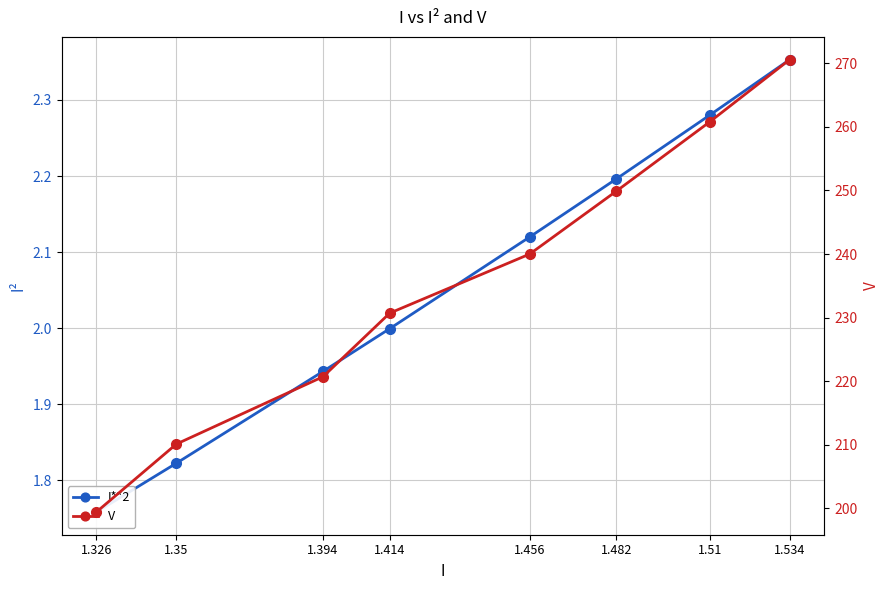

True or false: V and I**2 cross at least once.

False